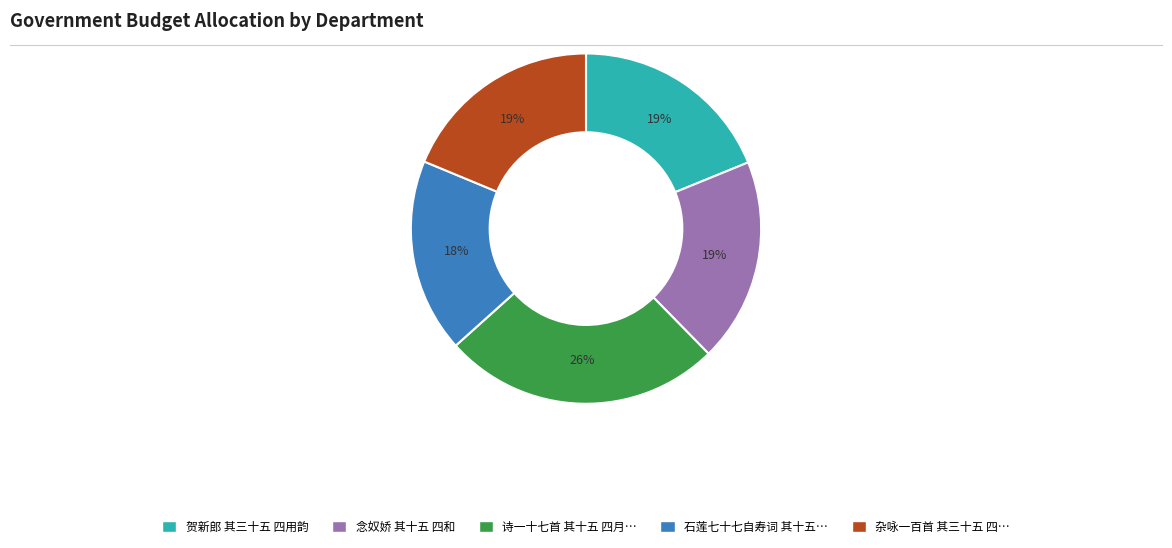

To the nearest percent, what is the difference between the largest and smallest slice percentages?

8%